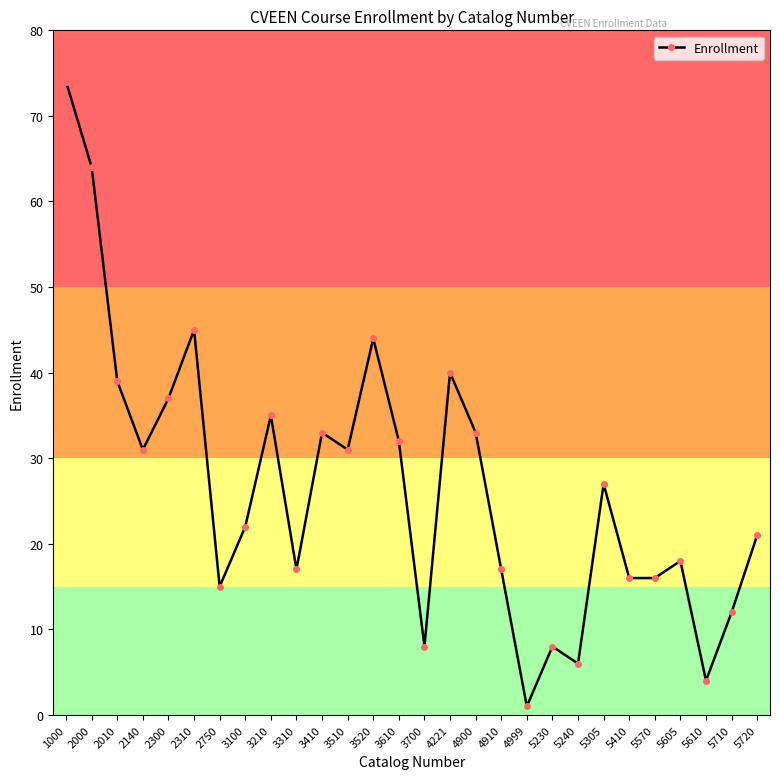

What is the difference between the maximum and minimum values?

73